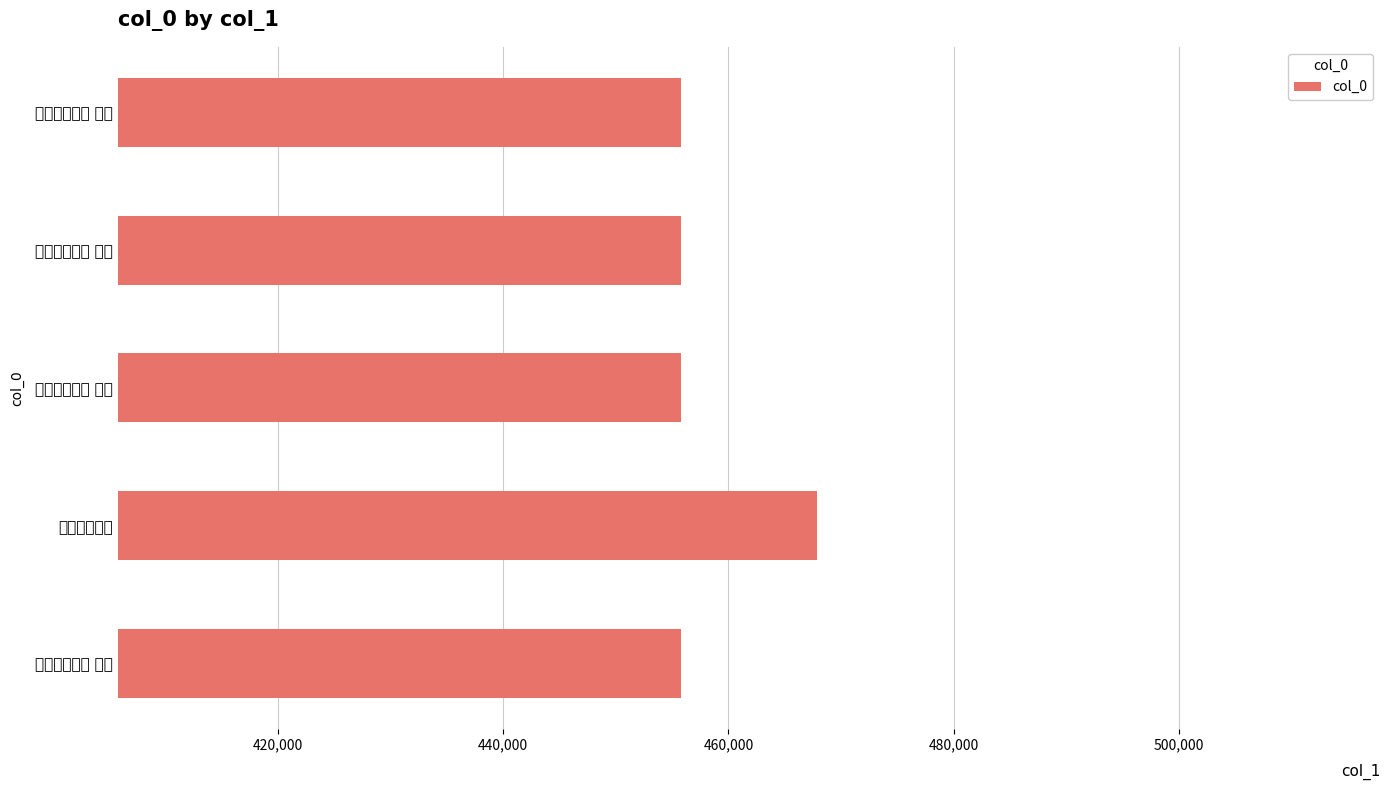

How many values are below 455775?

2